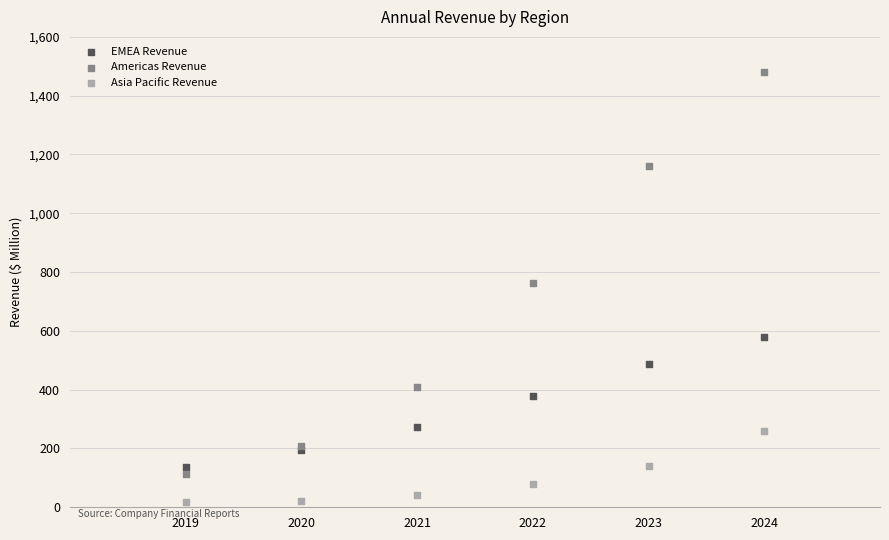

Which series contains the lowest Y value?

Asia Pacific Revenue